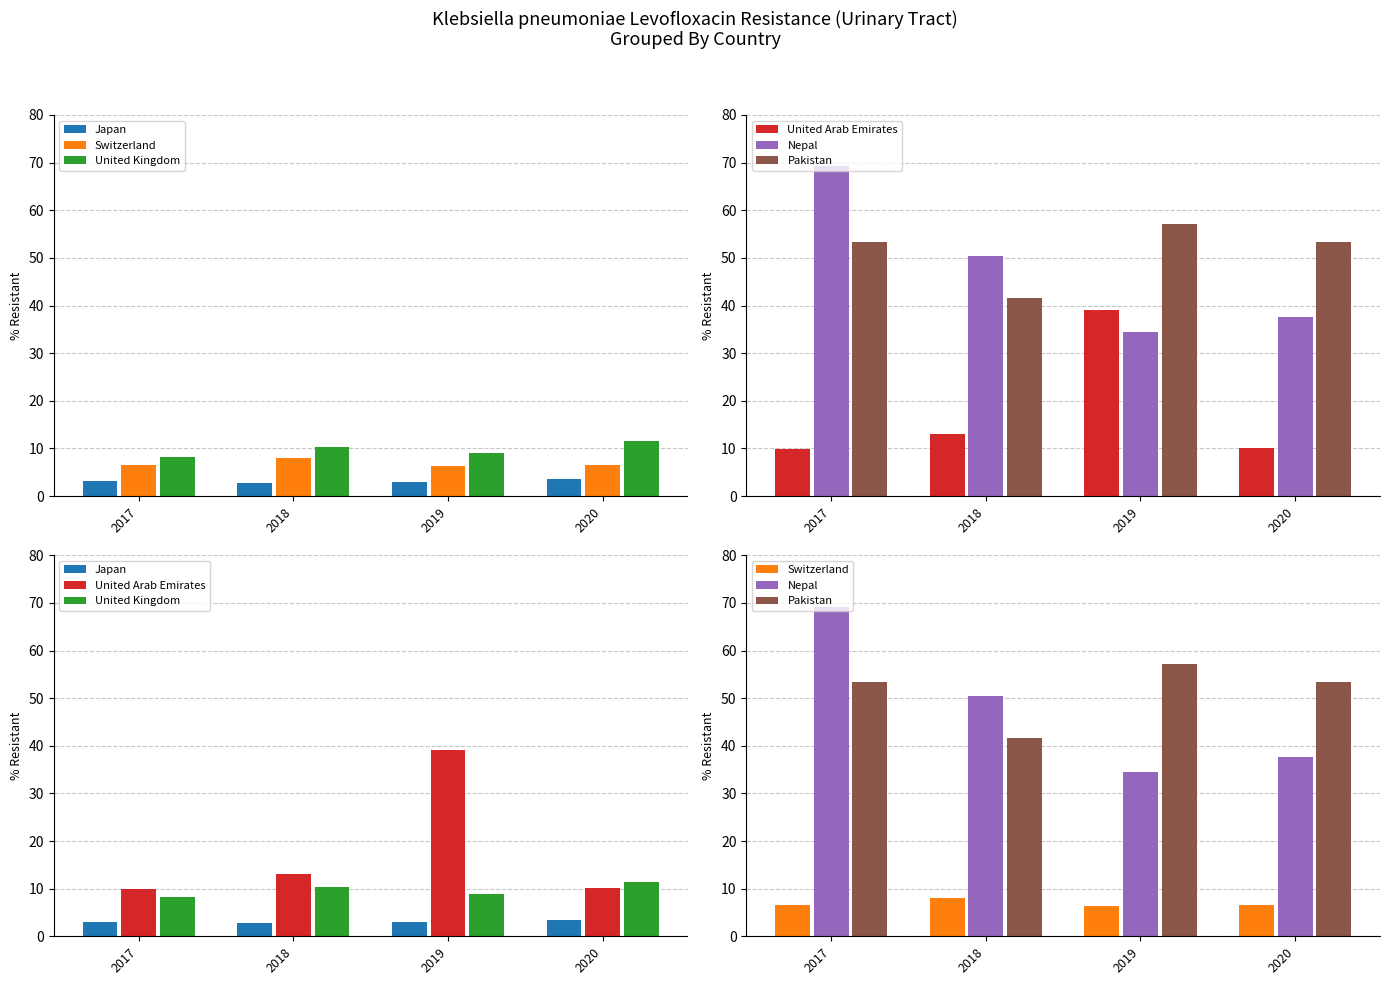

What is the difference between the highest and lowest values at 2018?

47.7